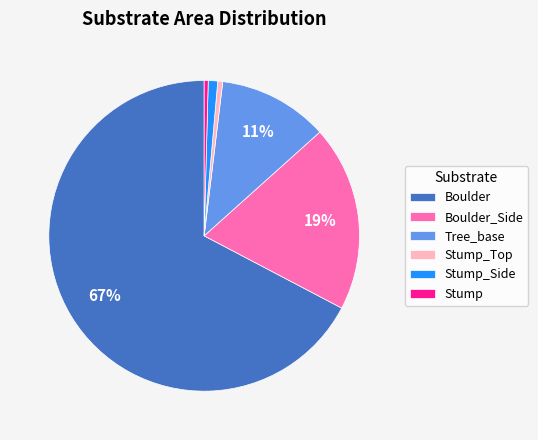

What percentage is the Boulder_Side slice, to the nearest percent?

19%